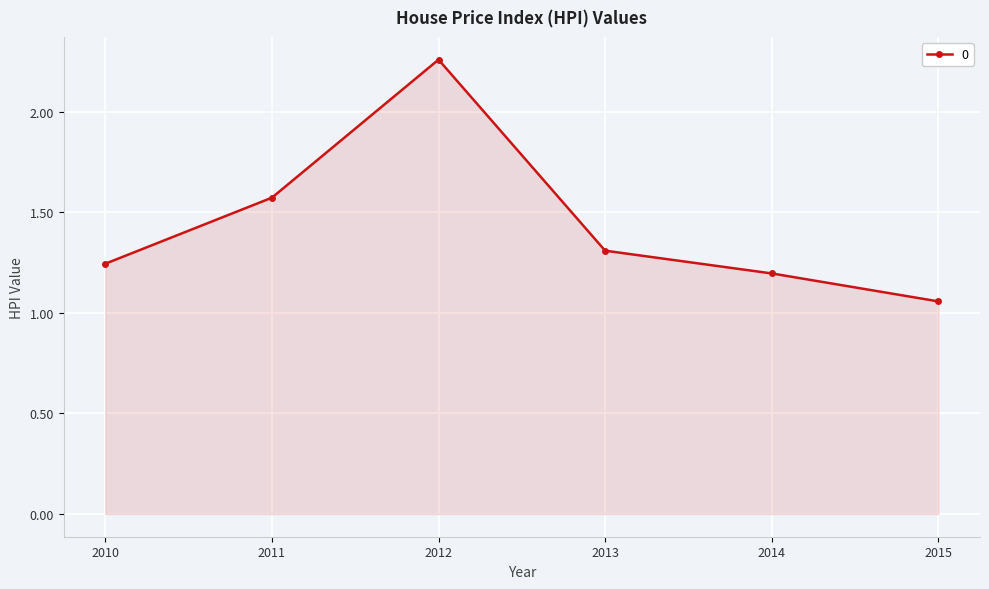

What is the difference between the second highest and minimum values?

0.5